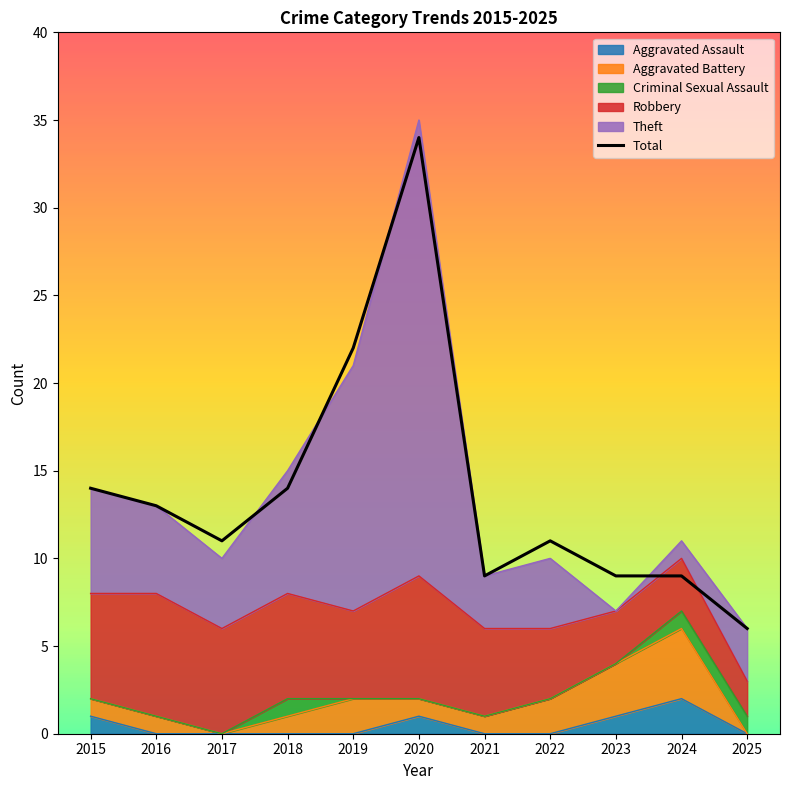

What is the average value?

14